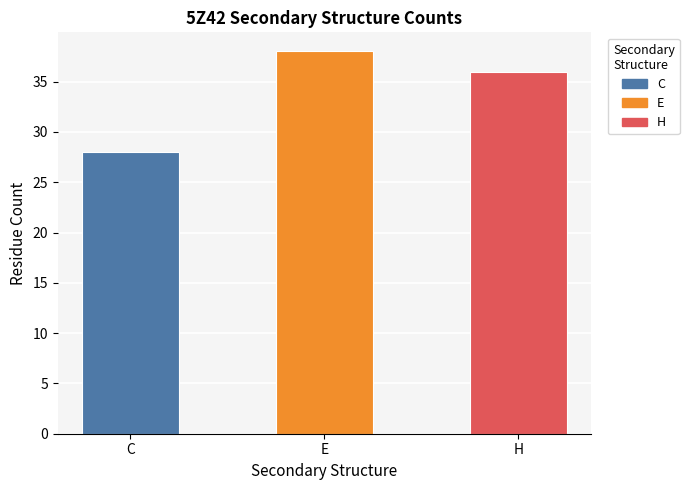

The chart shows a value of 28 at C. True or false?

True